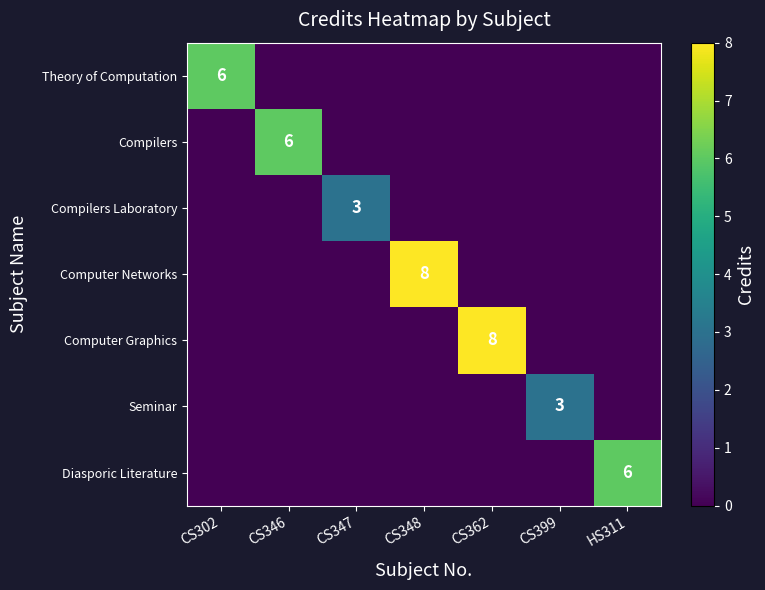

How many Computer Networks values are between 0 and 1?

6